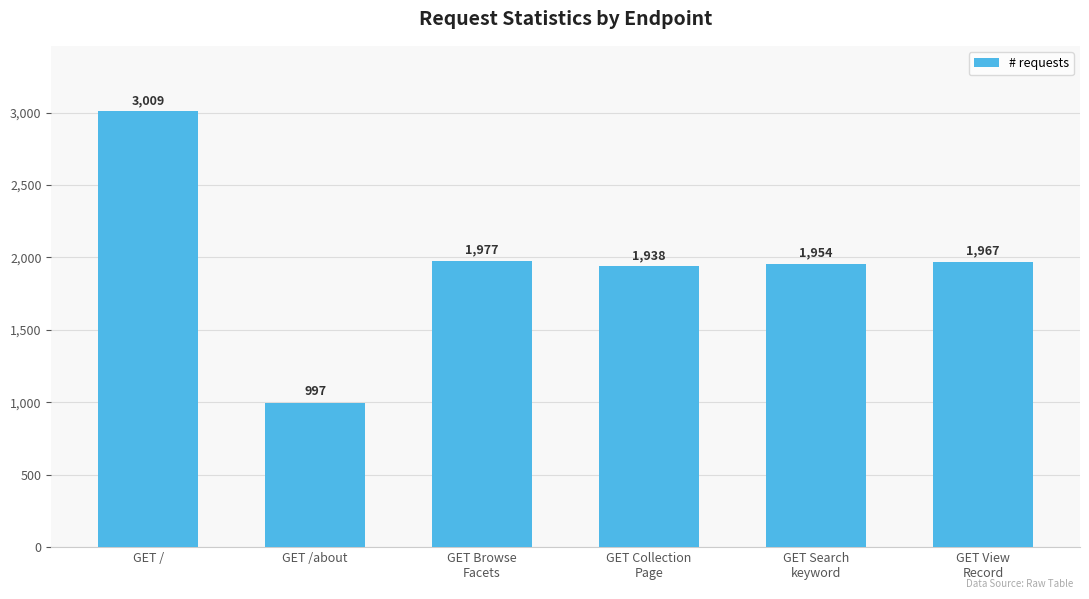

What is the maximum value shown in the chart?

3009